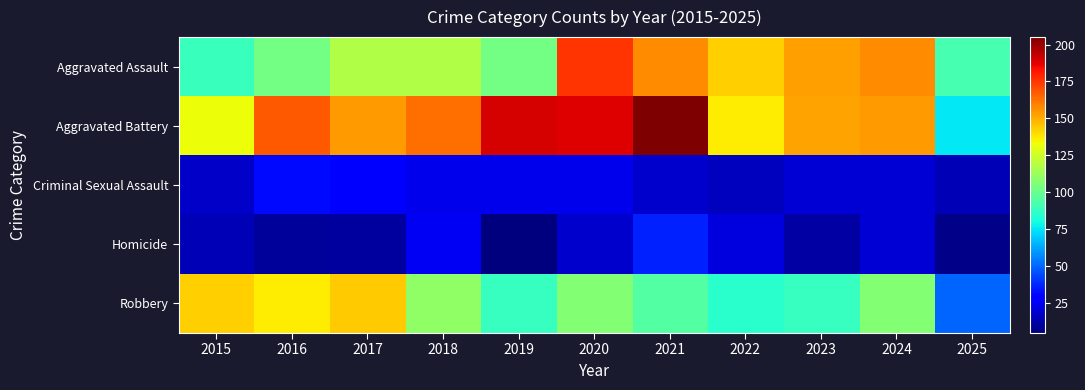

At how many categories does at least one series exceed 132?

10